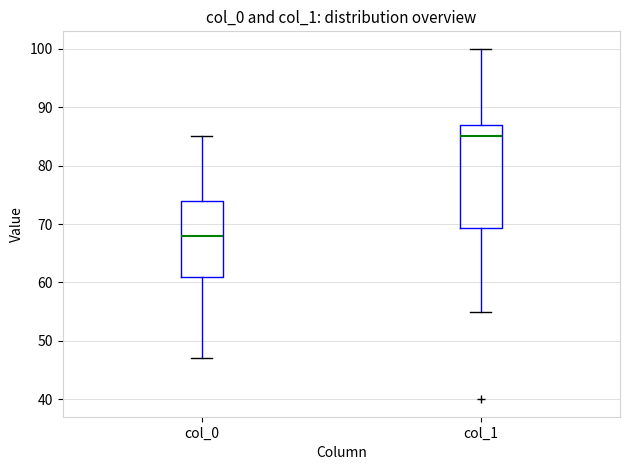

Reading left to right, read every box against the y-axis: the position of its median line, the range the box covers, and the ends of its whiskers. The values are not printed on the chart, so give them approximately, as read against the axis.

col_0: median 68, box 61 to 74, whiskers 47 to 85
col_1: median 85, box 69 to 87, whiskers 55 to 100